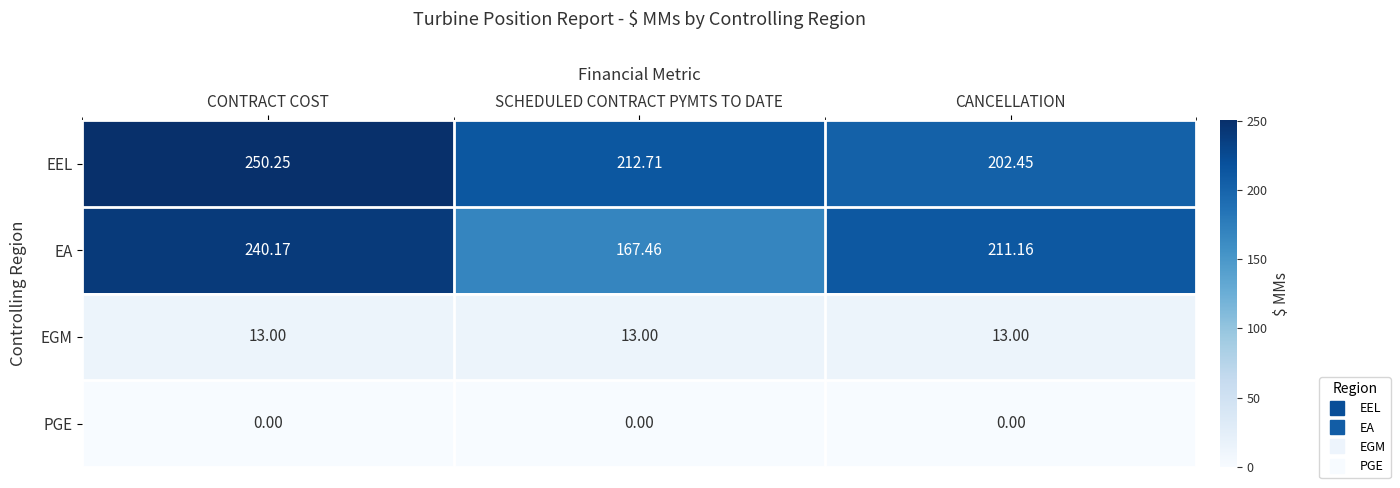

Between CONTRACT COST and SCHEDULED CONTRACT PYMTS TO DATE, which series saw the biggest shift?

EA